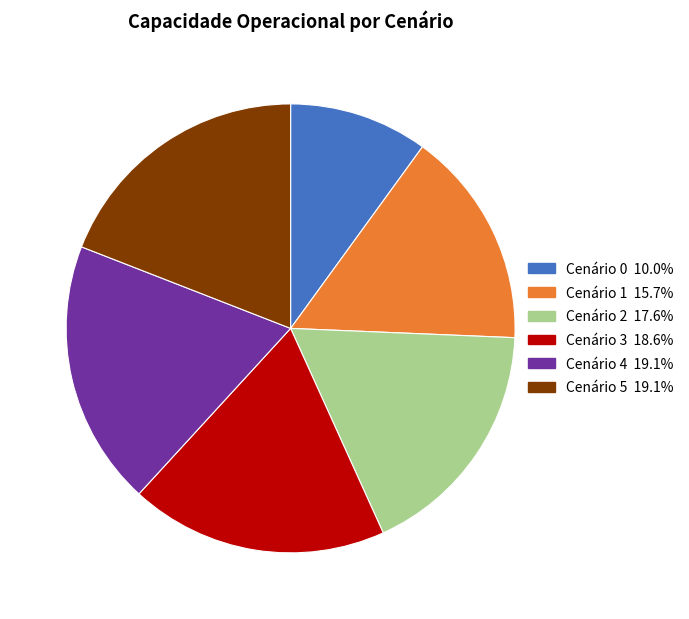

Does any single category account for the majority?

No